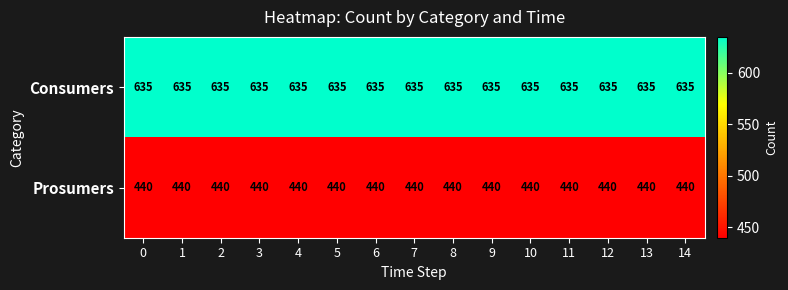

Read the Consumers value at 6.

635